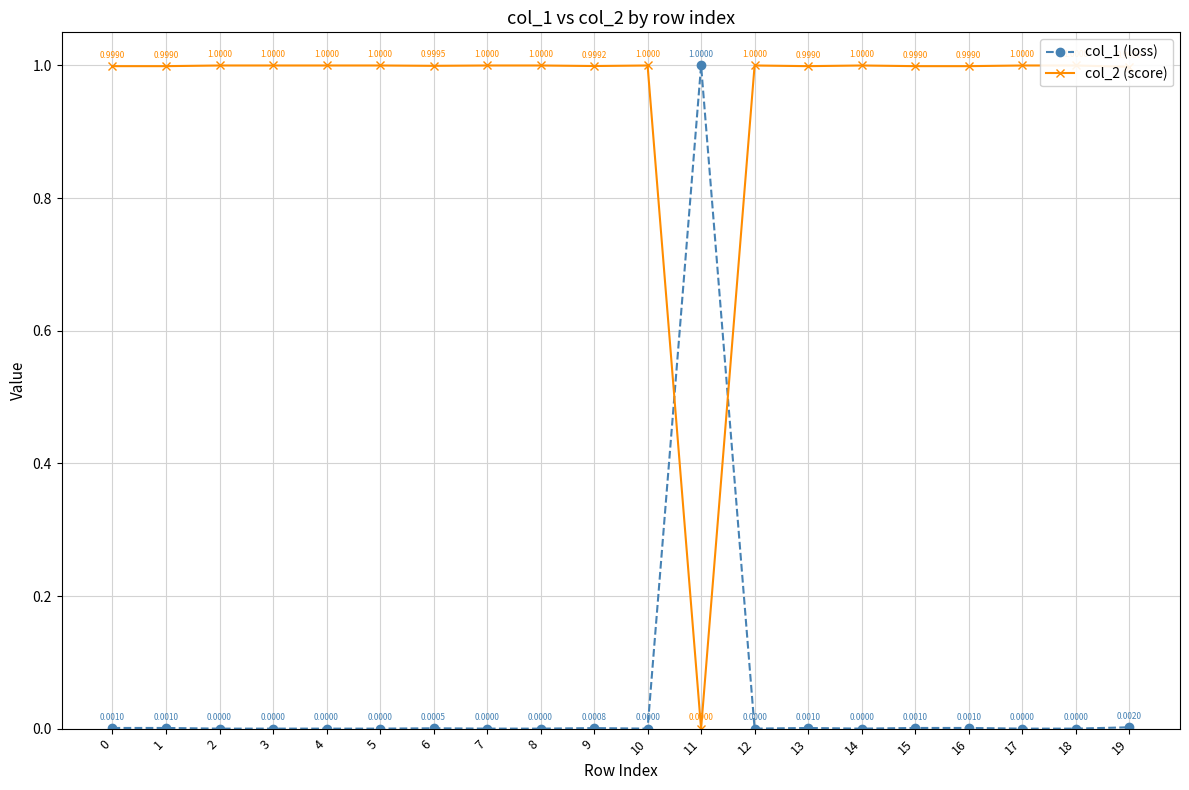

What is the total value across all series at 9?

1.0